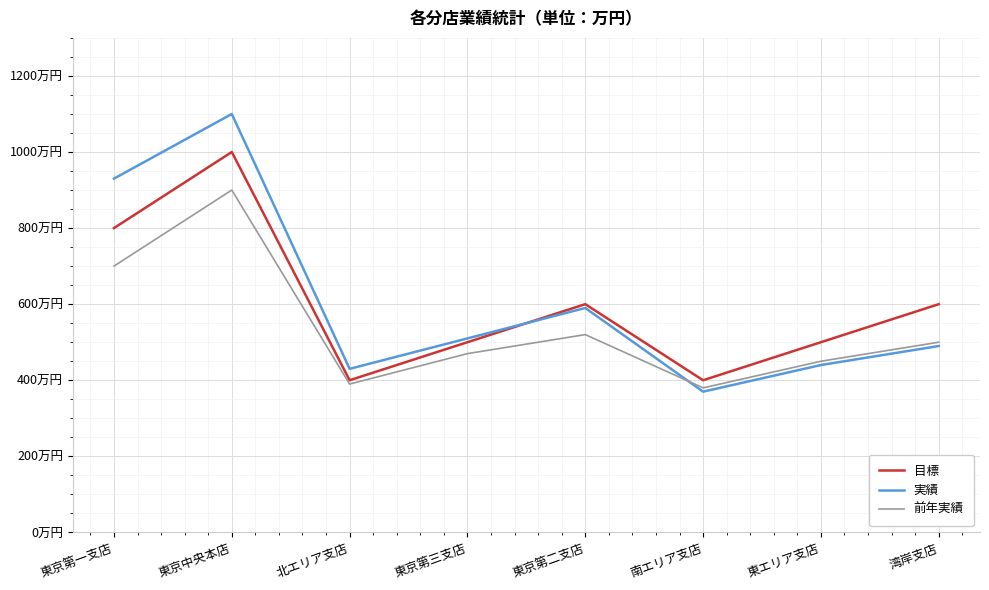

The value of 前年実績 at 東京第一支店 is 700. True or false?

True